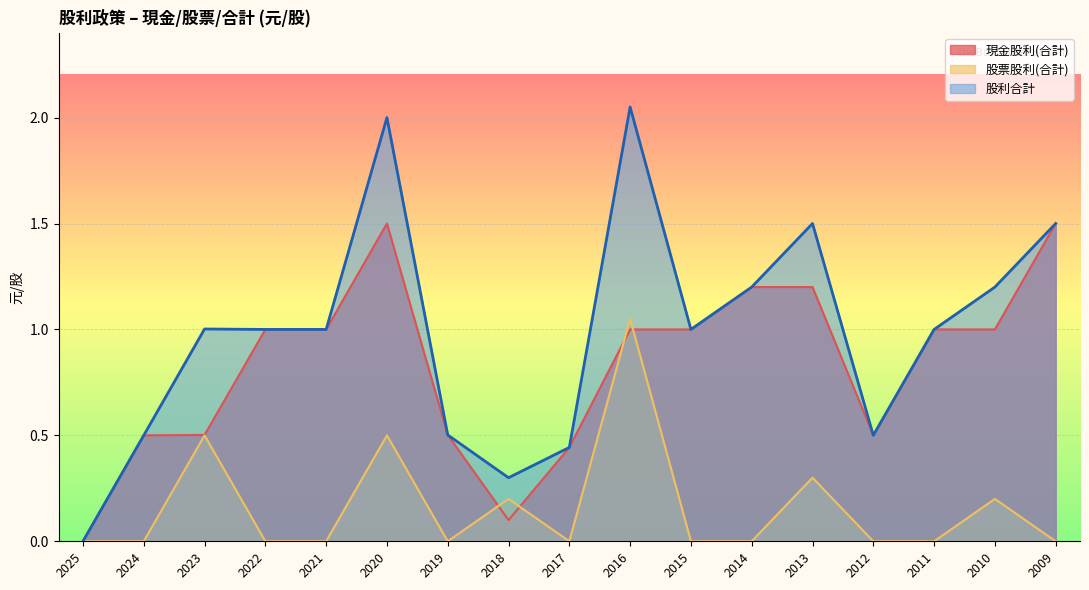

Rank the series by their average value, from highest to lowest.

股利合計, 現金股利(合計), 股票股利(合計)